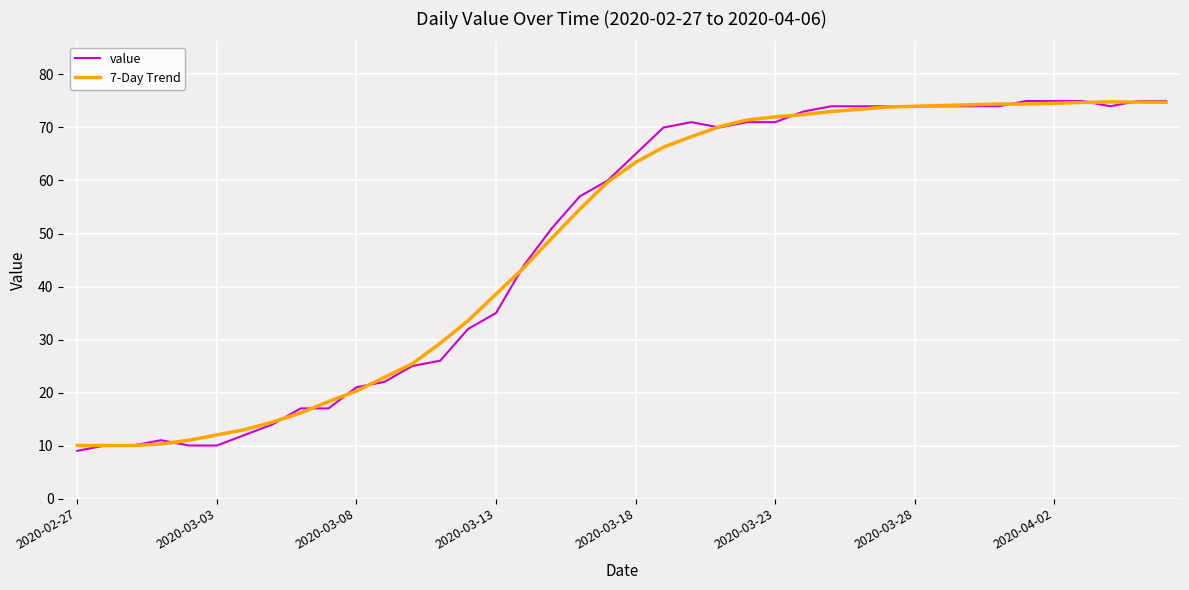

True or false: value has more than 1 points higher than both neighbors.

True